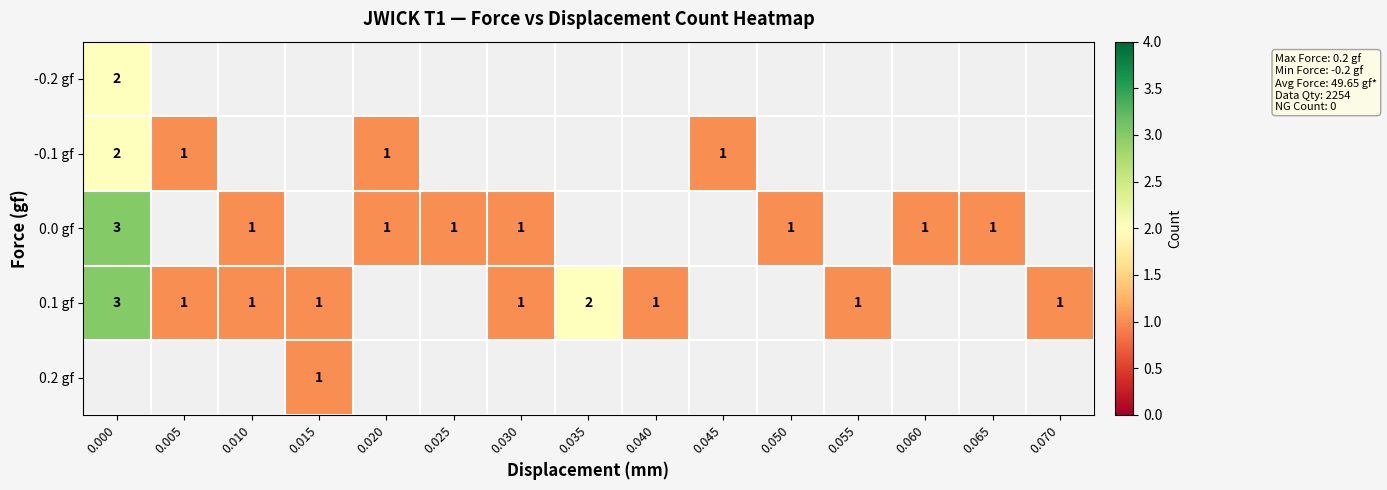

At which category does the chart reach its minimum across all series?

0.005